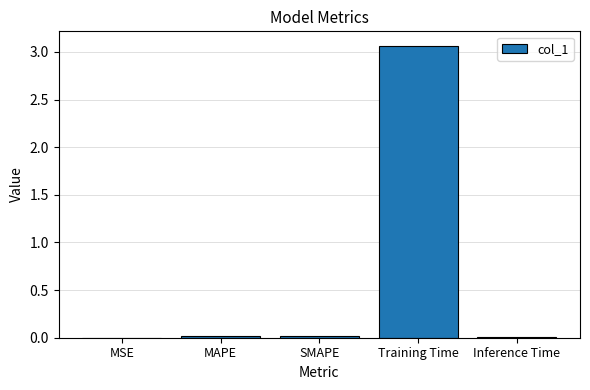

Count the number of categories in the chart.

5